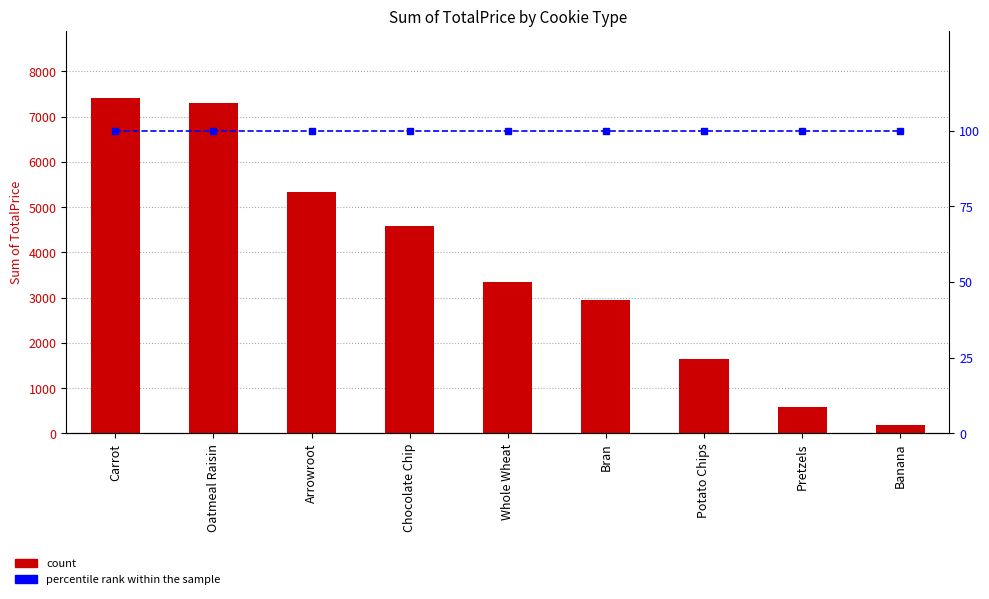

Is it true that Sum of TotalPrice equals 2159.8 at Arrowroot?

False